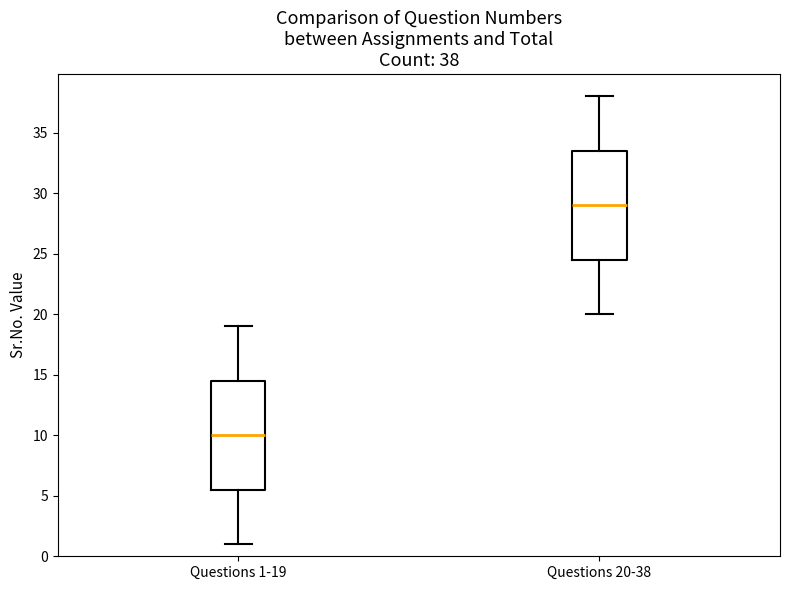

Which box has the lowest median line?

Questions 1-19